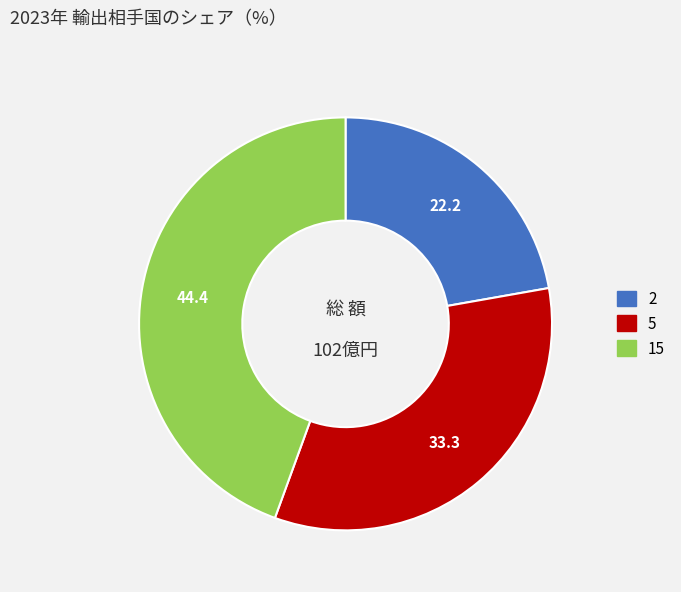

The 5 slice represents 19% of the pie. True or false?

False